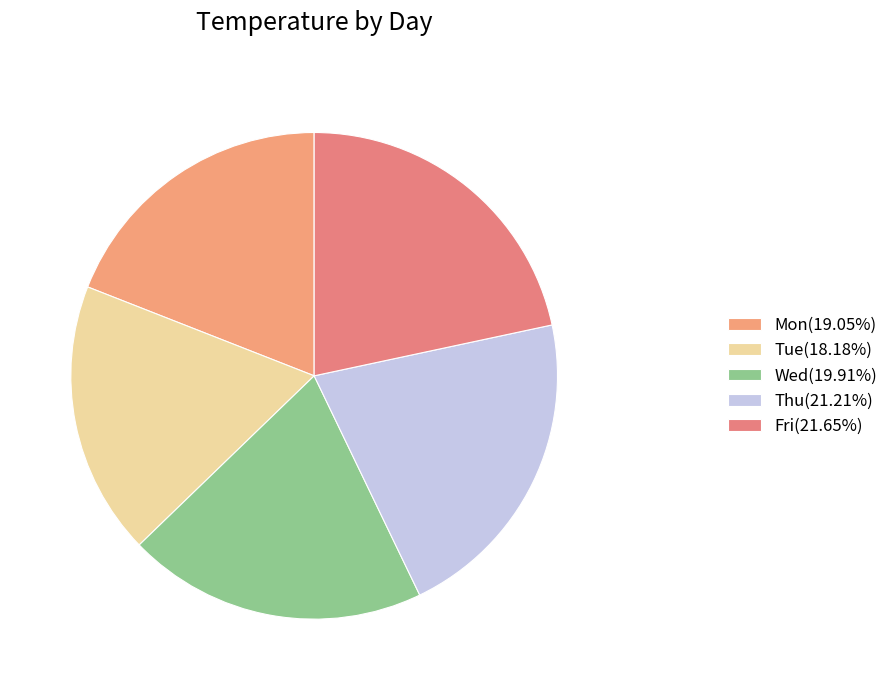

How many slices are in this pie chart?

5